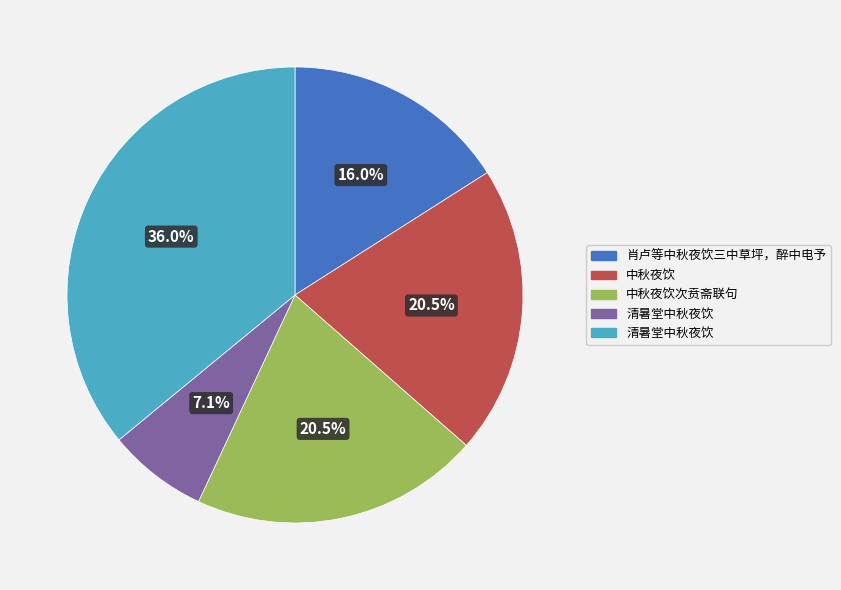

Is there a majority slice in this chart?

No